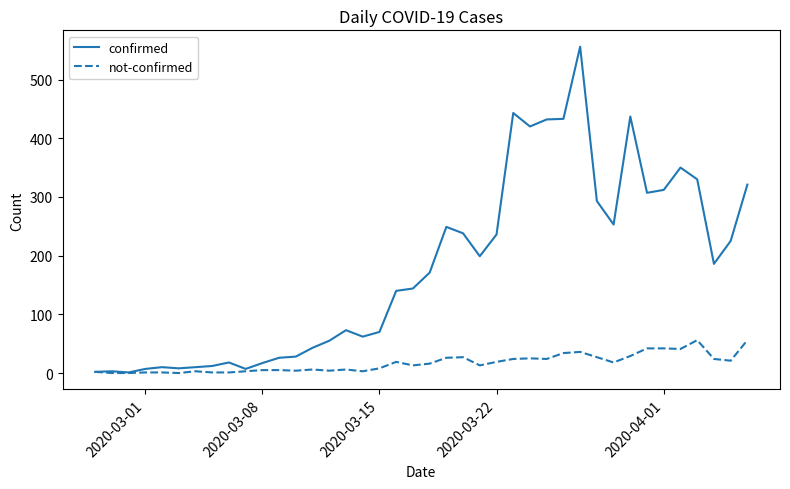

Rank the series by their maximum value, from lowest to highest.

not-confirmed, confirmed